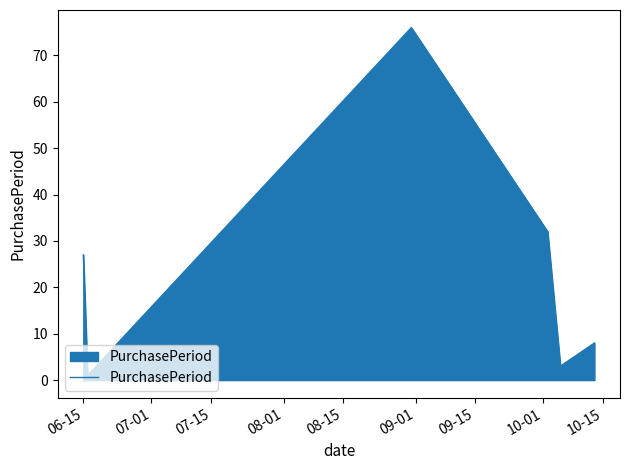

What is the difference between the maximum and minimum values?

75